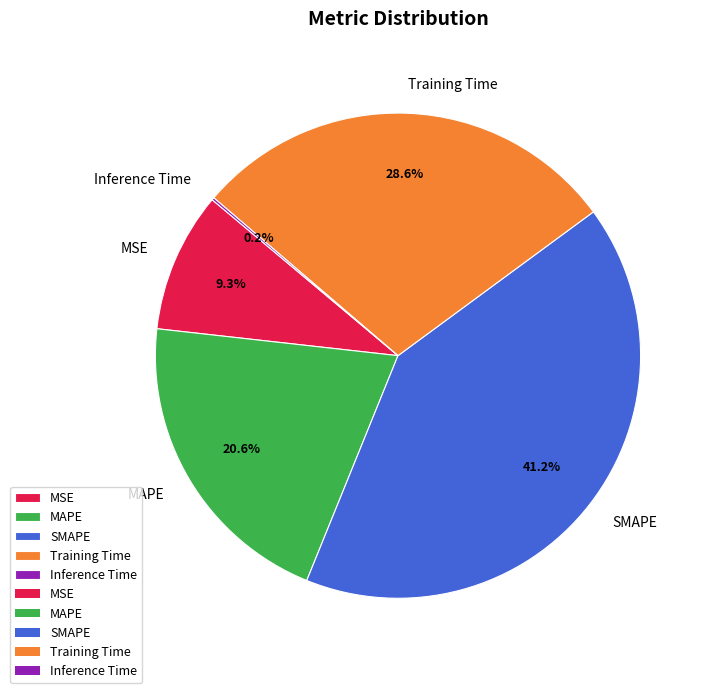

What percentage is the SMAPE slice, to the nearest percent?

41%